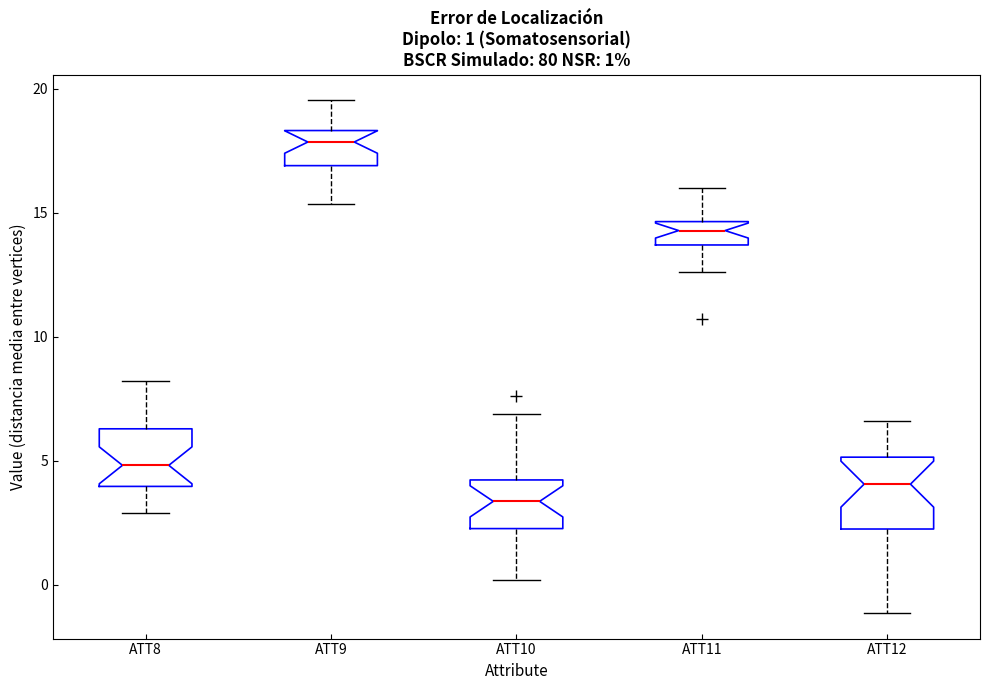

Which box has the highest median line?

ATT9